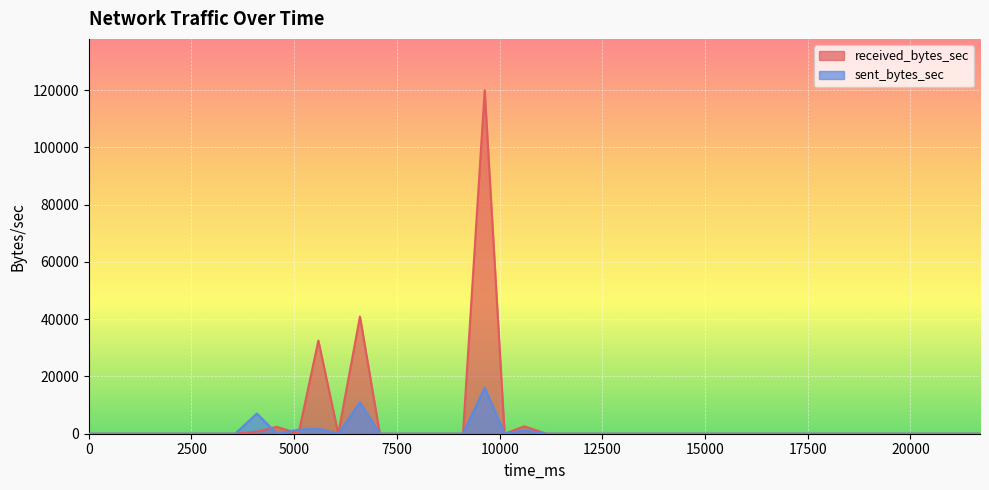

How many positive values does the sent_bytes_sec series have?

6